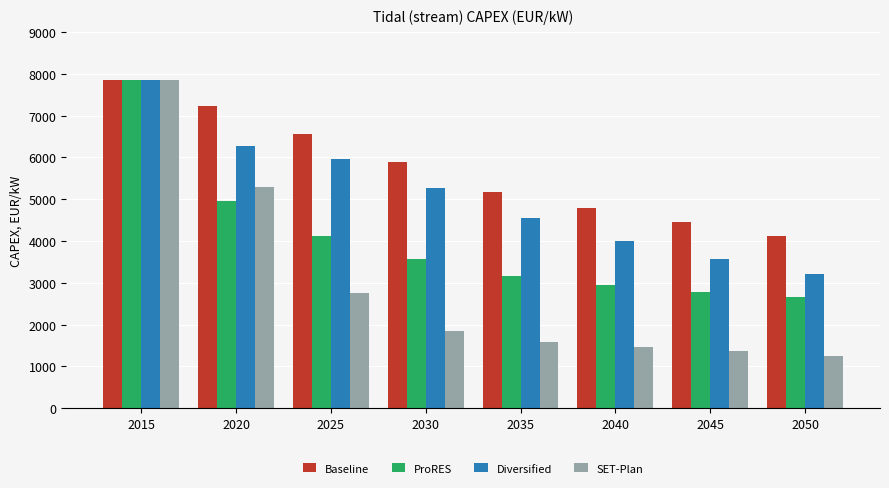

At 2020, list the series in order from largest to smallest.

Baseline, Diversified, SET-Plan, ProRES